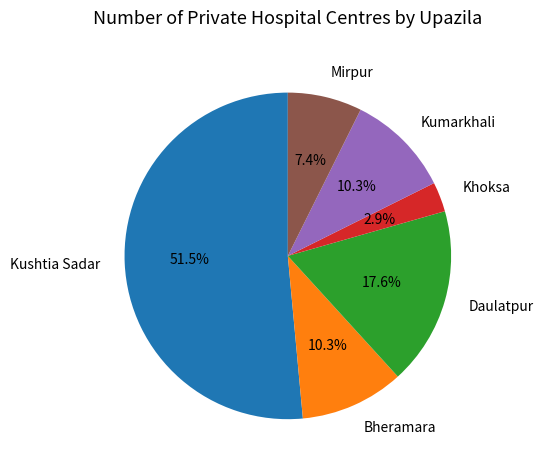

Approximately how many times larger is the value at Kumarkhali compared to Daulatpur?

0.6